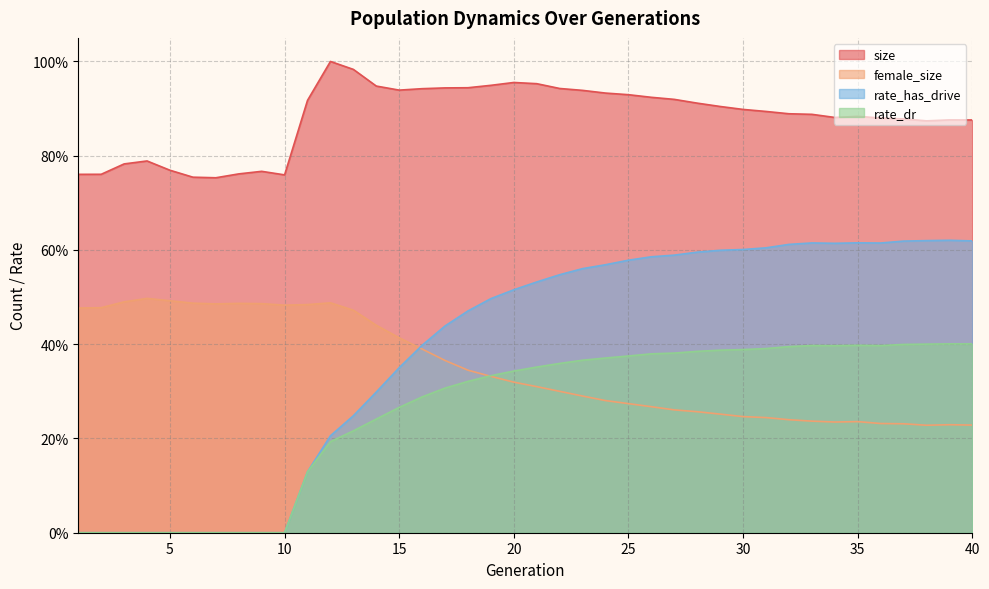

Which series has the largest total across all categories?

size